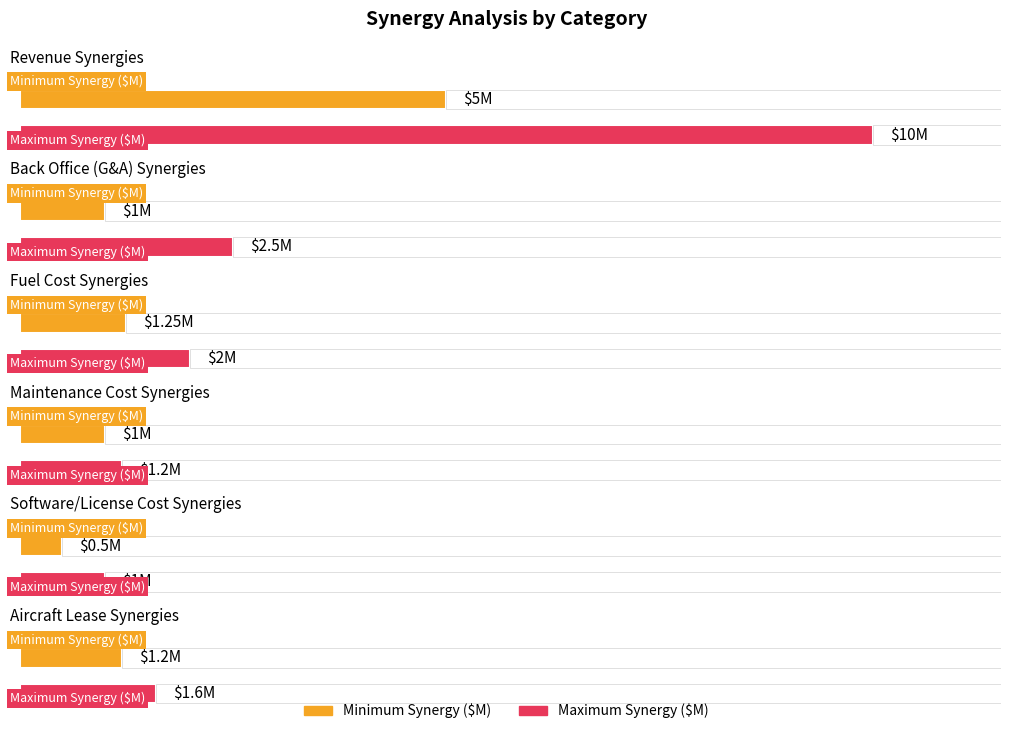

Are the bars grouped side by side (vs. stacked)?

Yes